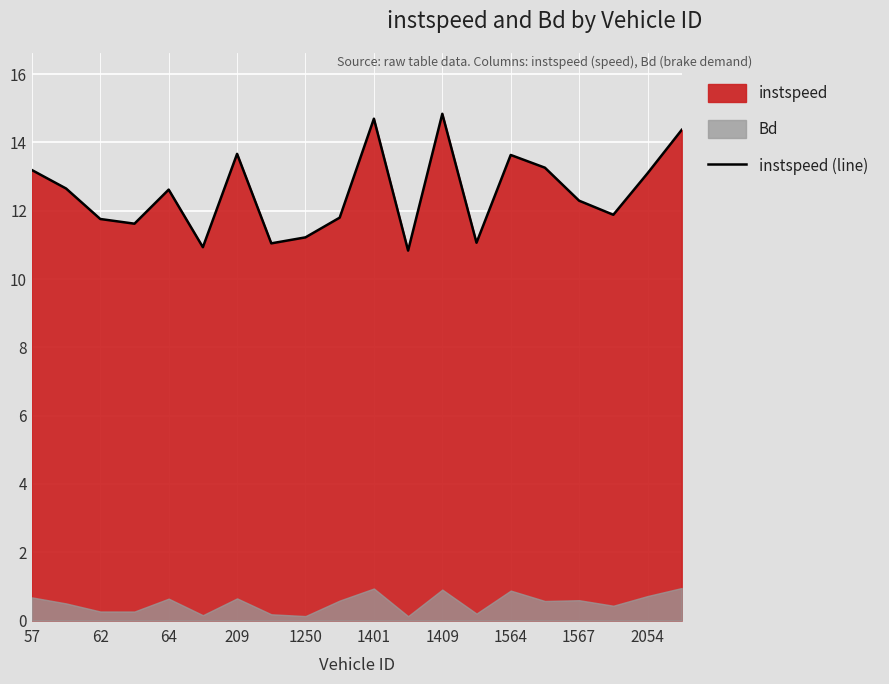

Is it true that instspeed (line) equals 18.8 at 1250?

False